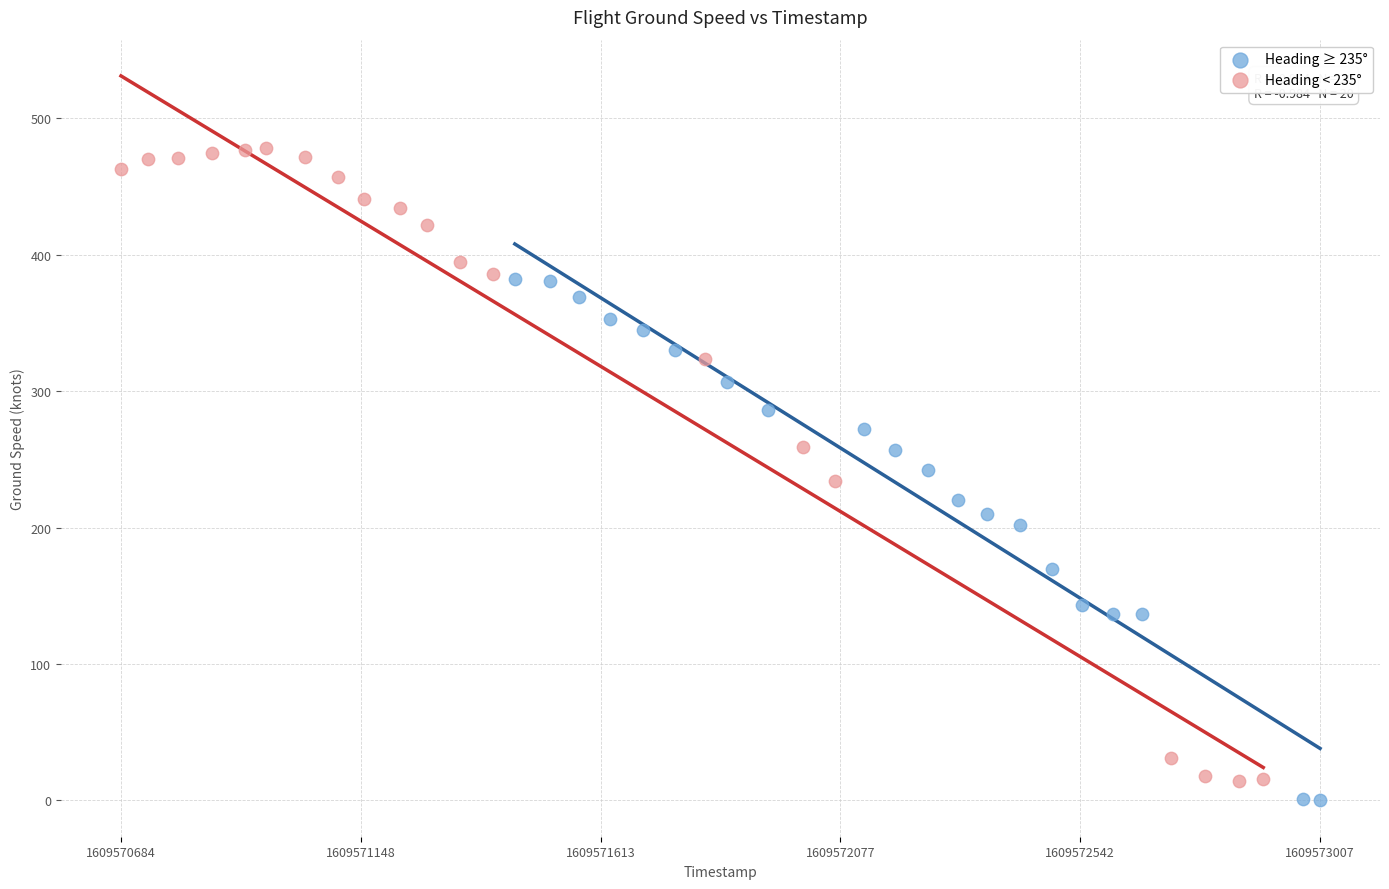

Which series contains the highest Y value?

Heading < 235°